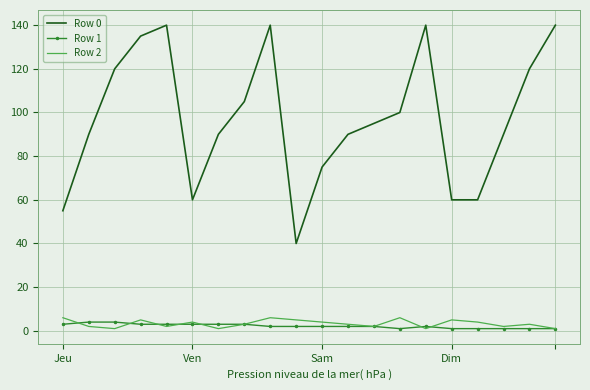

True or false: Row 0 and Row 2 cross at least once.

False